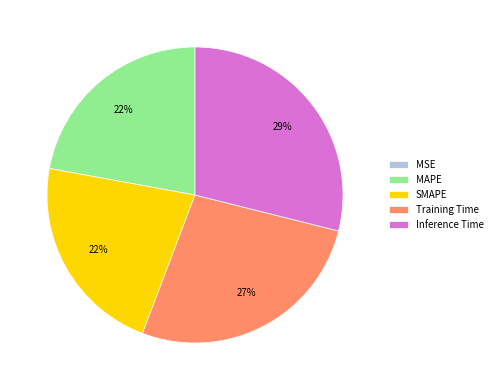

Does any single category account for the majority?

No